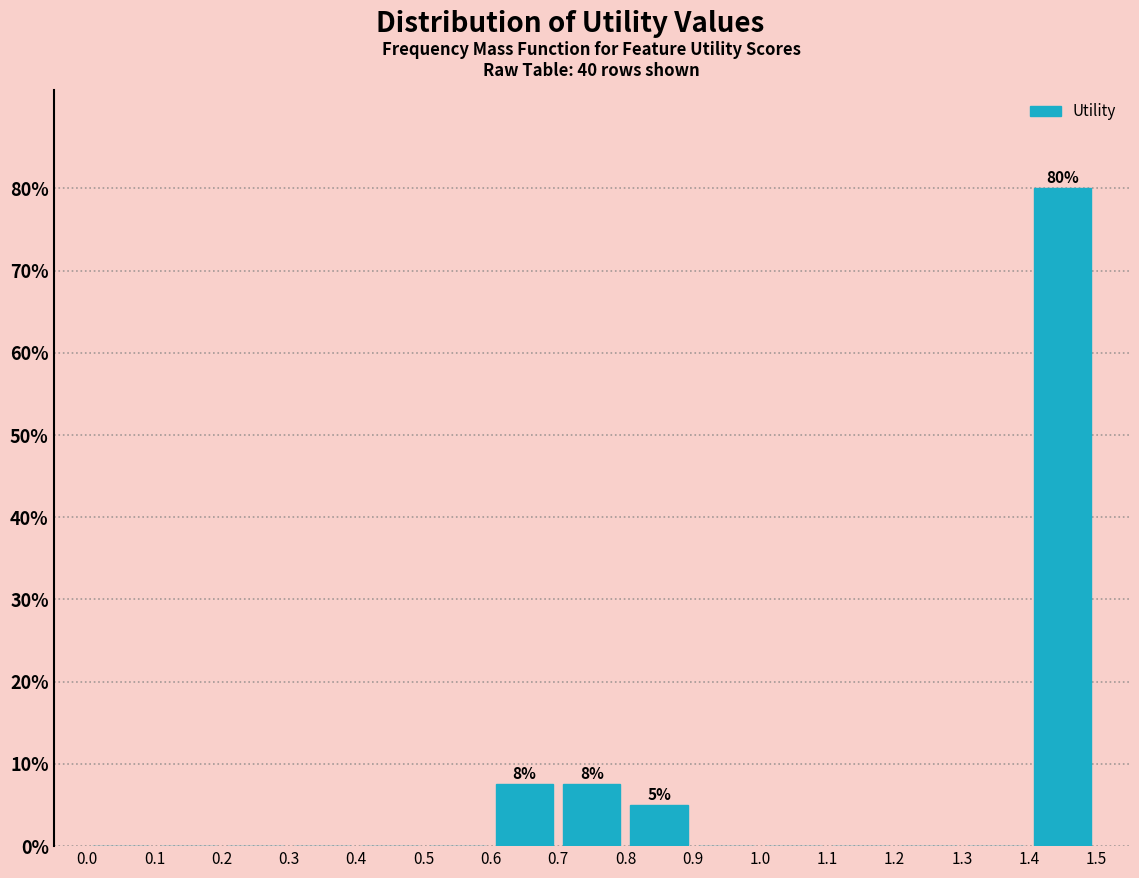

Which range on the x-axis has the tallest bar?

1.4 to 1.5